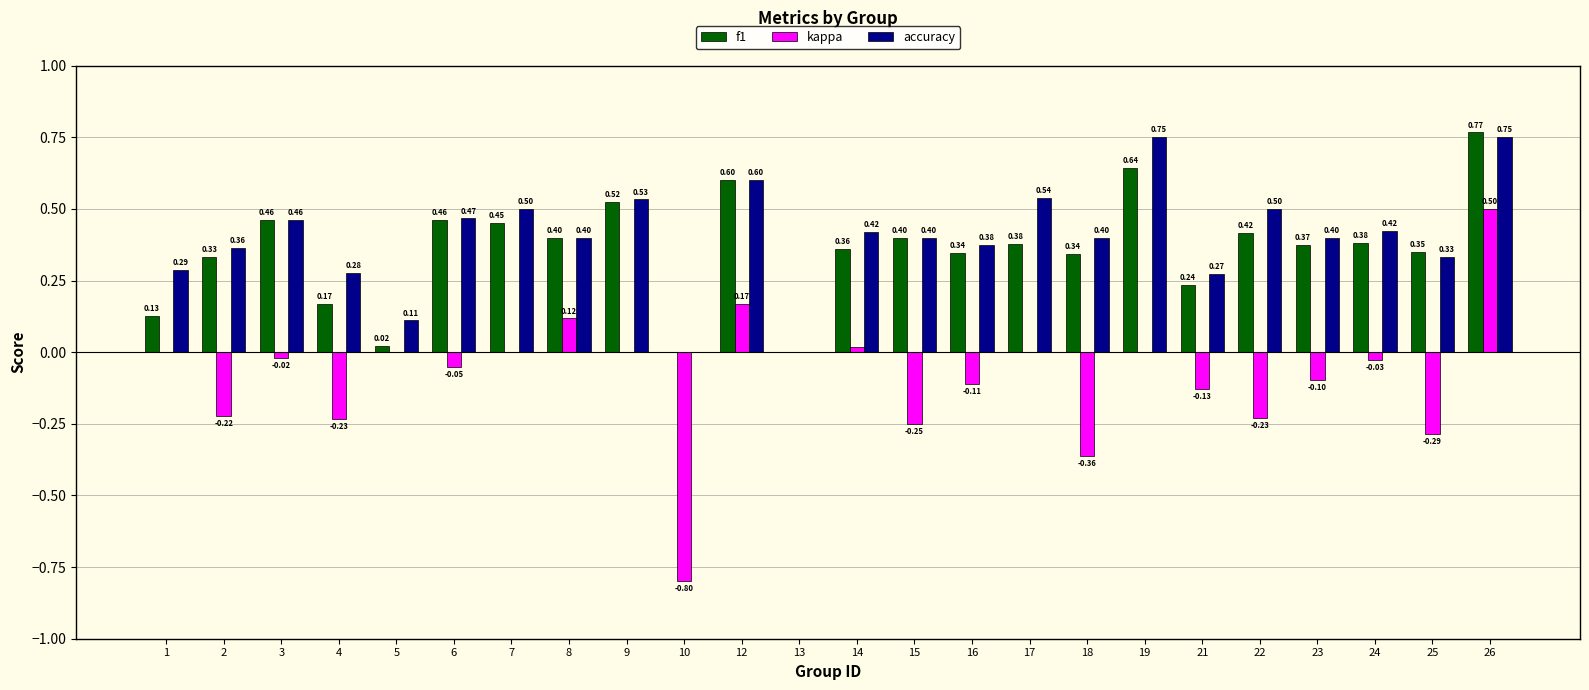

The accuracy series shows 0.4 at 15. True or false?

True